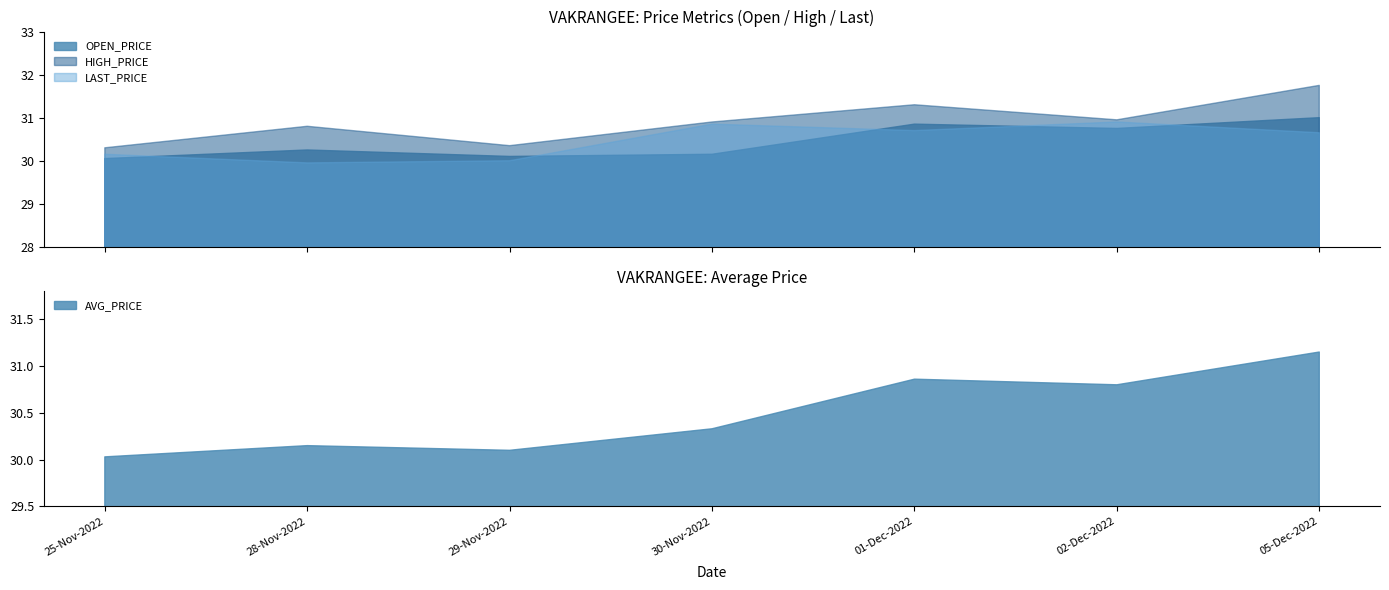

Which series has the largest total across all categories?

HIGH_PRICE